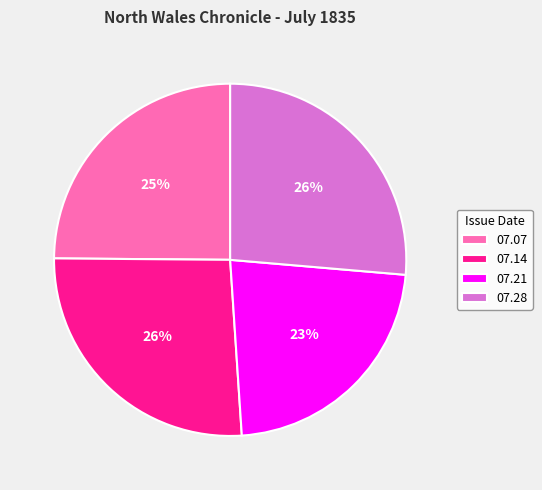

To the nearest percent, what portion does 07.14 represent?

26%